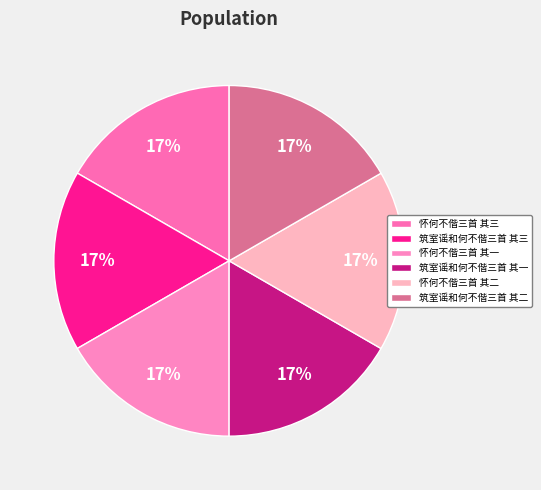

How many slices are in this pie chart?

6